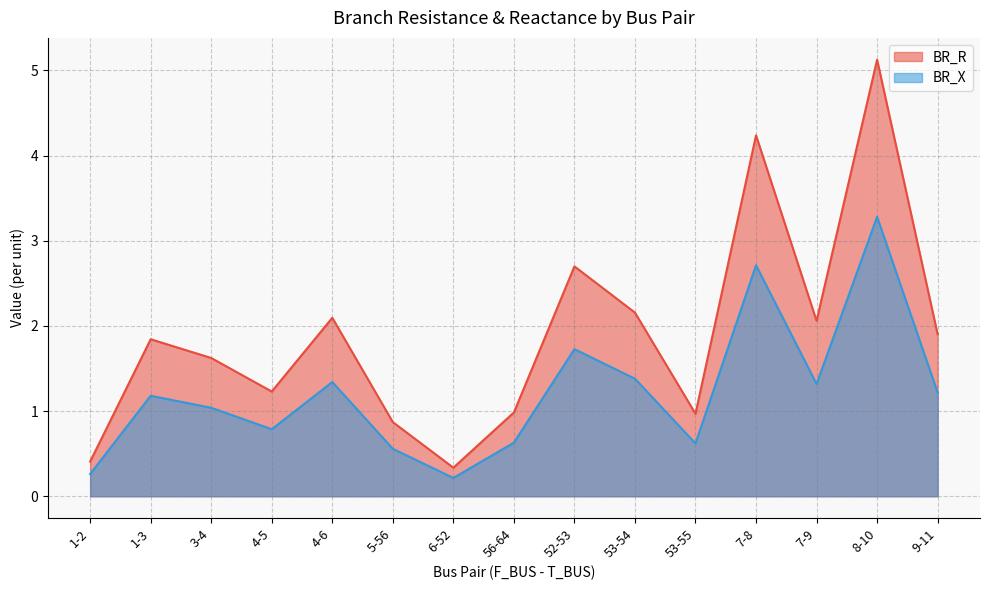

At which category is the sum across all series the highest?

8-10